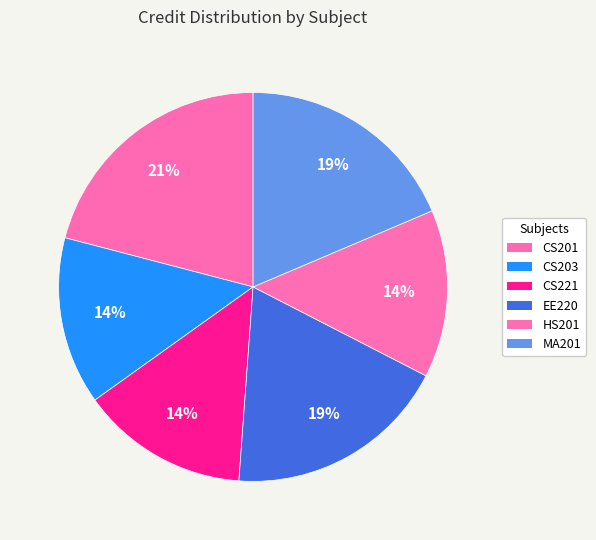

Is it true that CS221 is 1% of the pie?

False